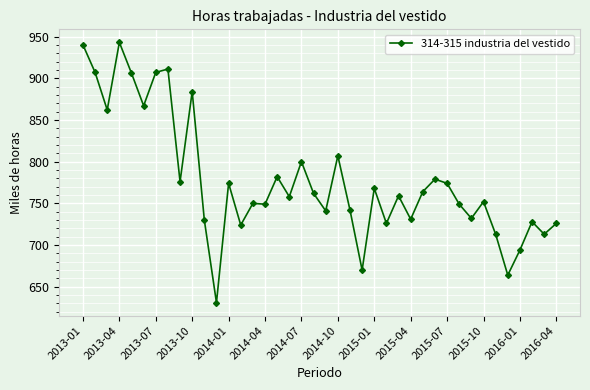

What is the difference between the maximum and minimum values?

312